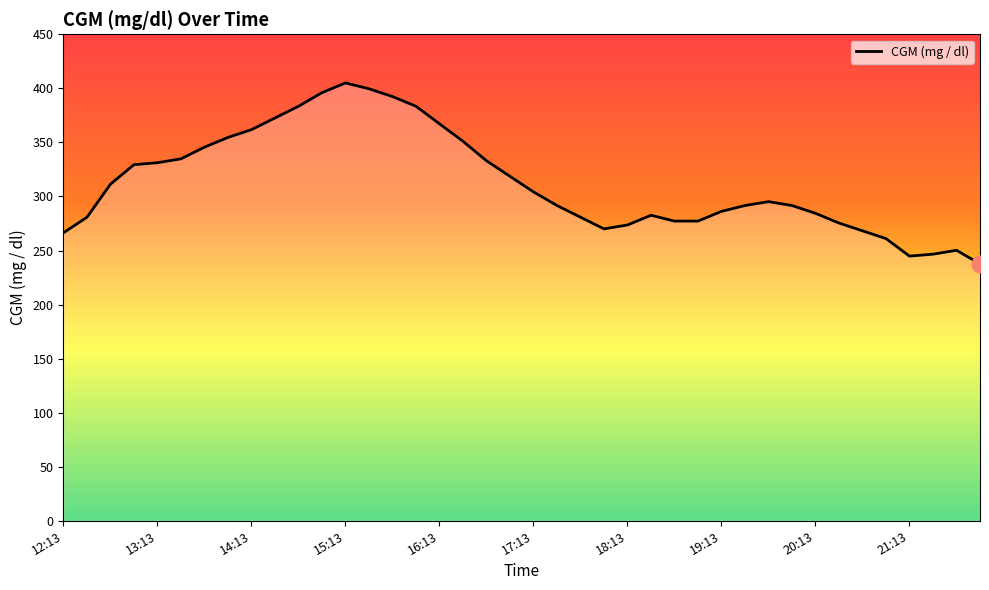

What is the smallest value displayed?

237.6